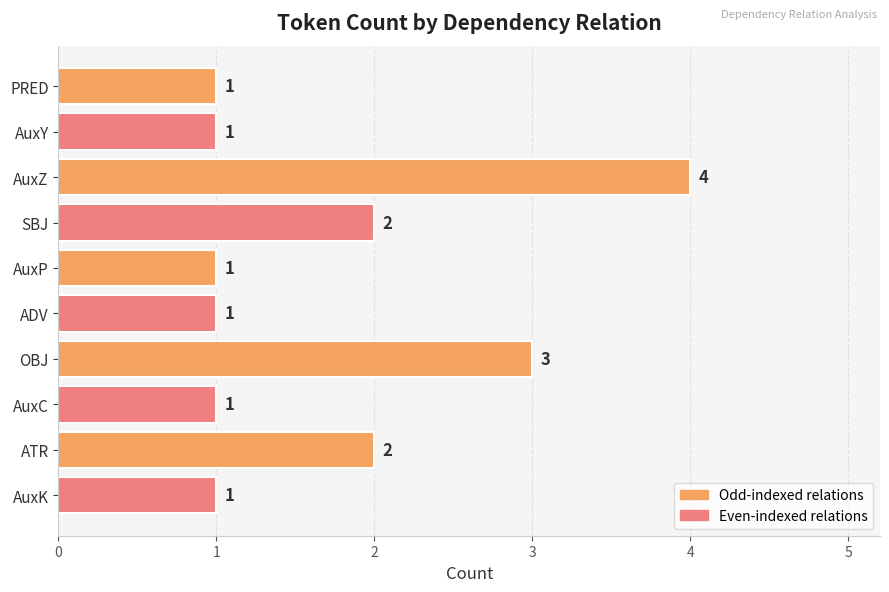

The value at AuxC is 1. True or false?

True